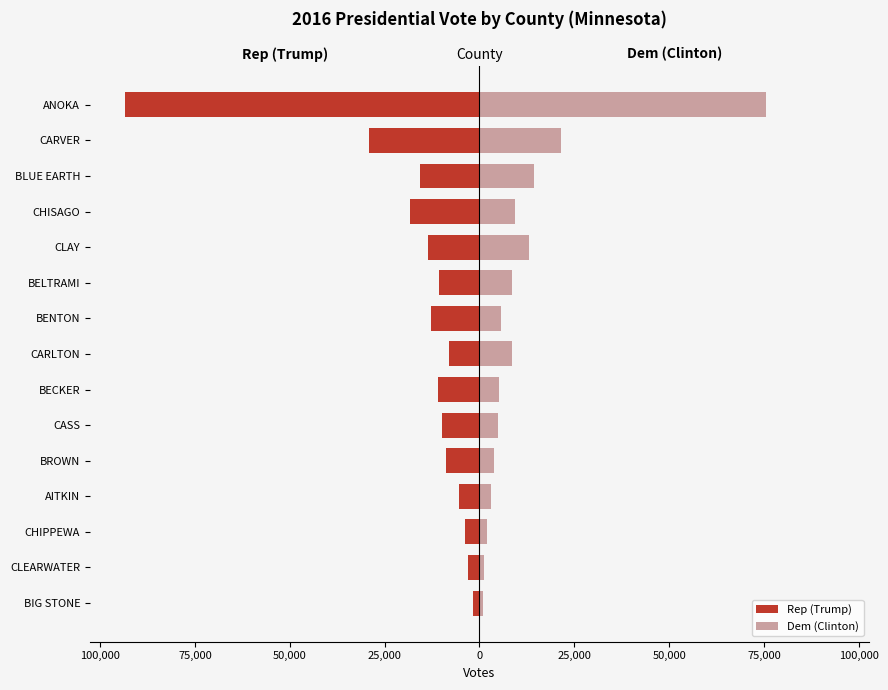

How many categories are shown in the chart?

15